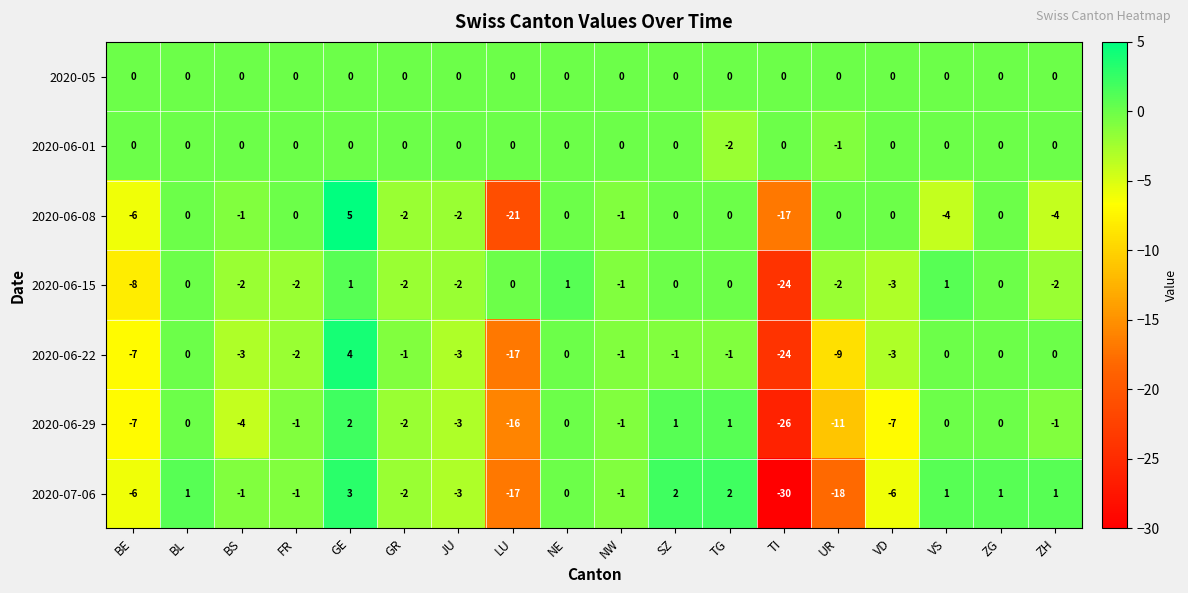

Which series has the largest total across all categories?

2020-05